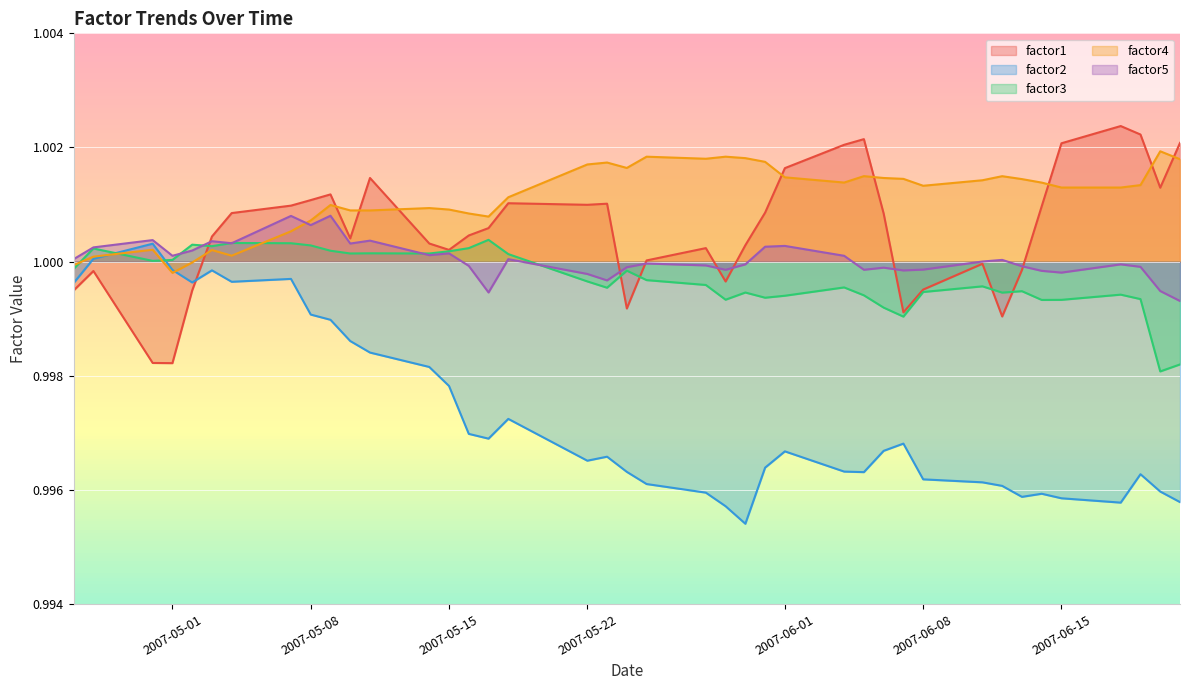

Which series has the largest total across all categories?

factor4